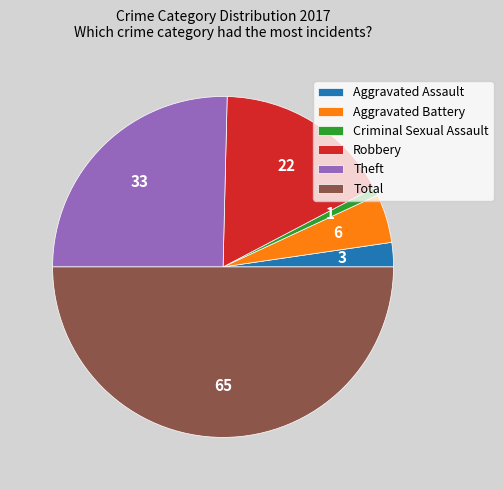

Is the sum of Total and Aggravated Battery greater than half?

Yes